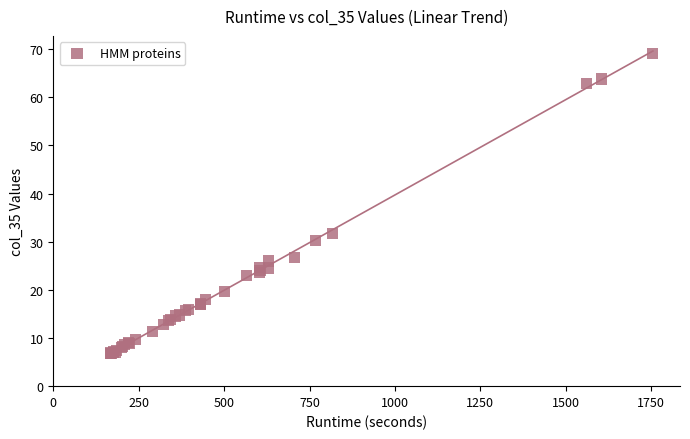

What Y value in the scatter plot is closest to 37?

31.8